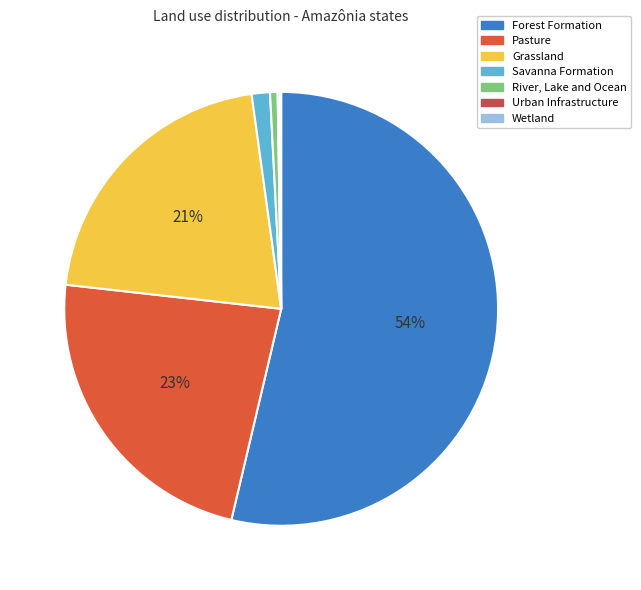

The Forest Formation slice represents 54% of the pie. True or false?

True